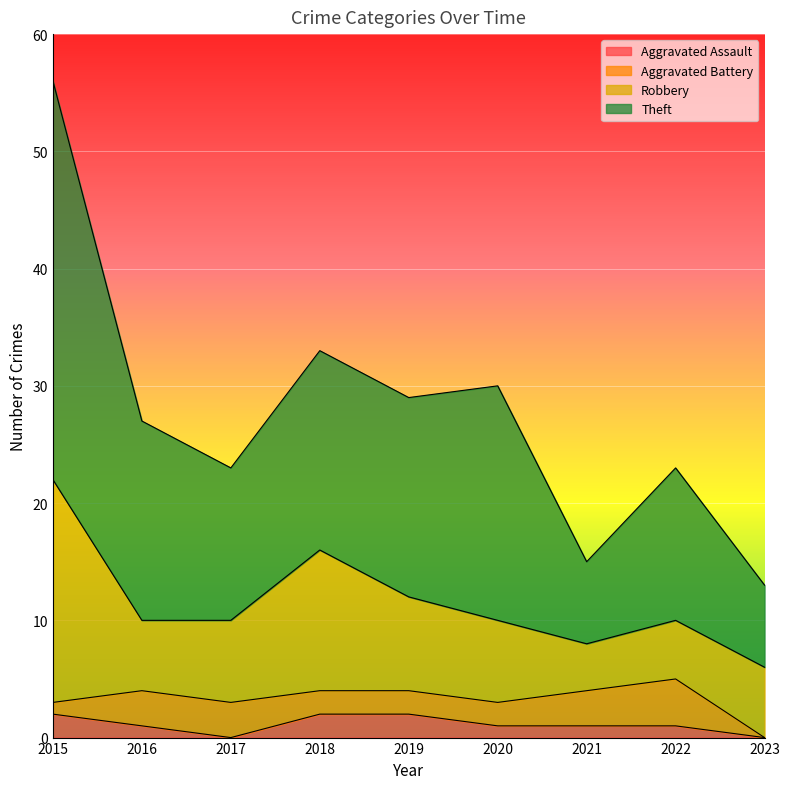

How many categories are shown in the chart?

9